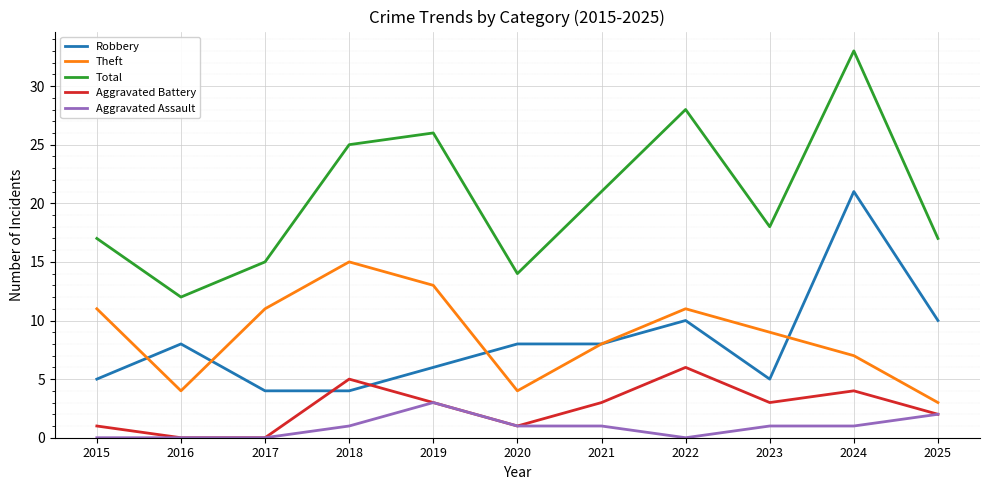

What is the average value of the Robbery series?

8